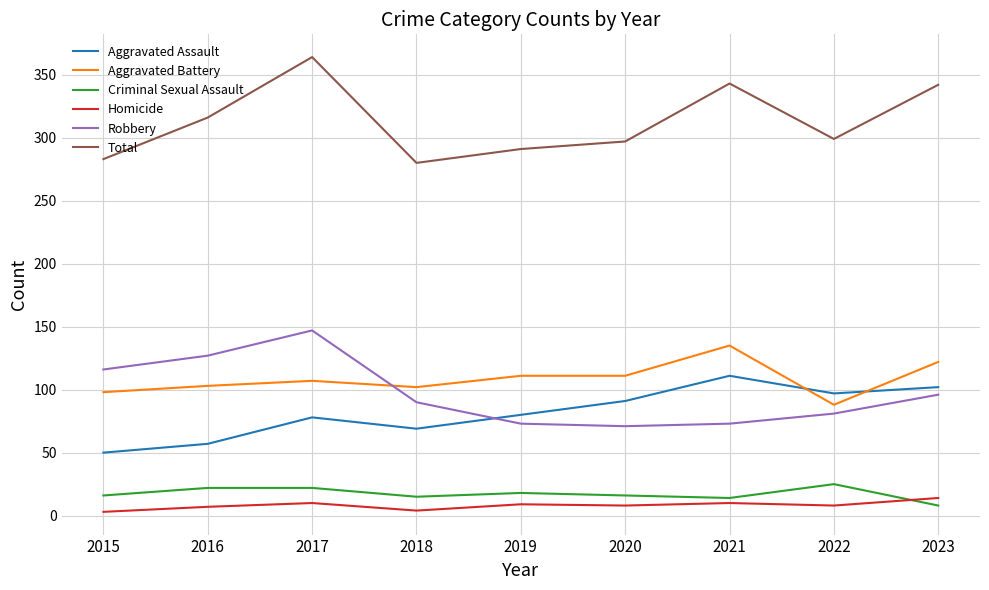

What is the minimum value for Aggravated Battery?

88